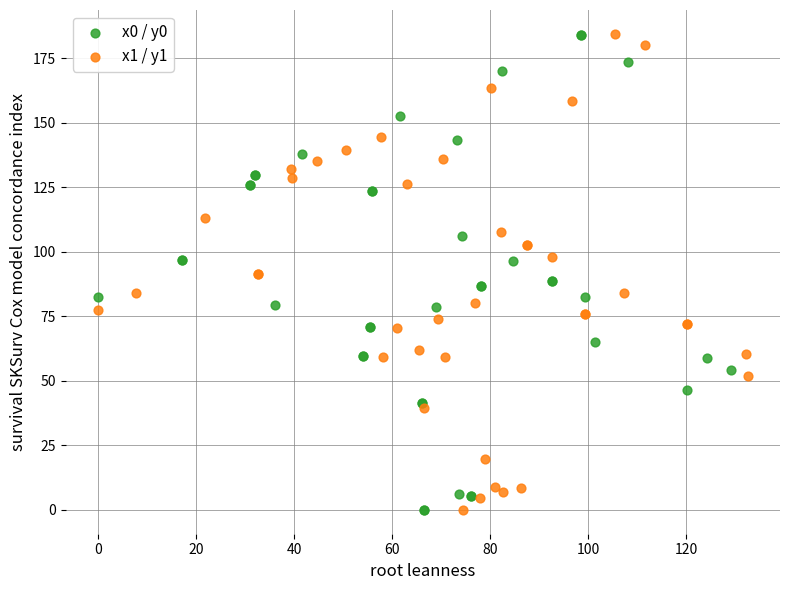

What are all the series names shown in the legend?

x0 / y0, x1 / y1